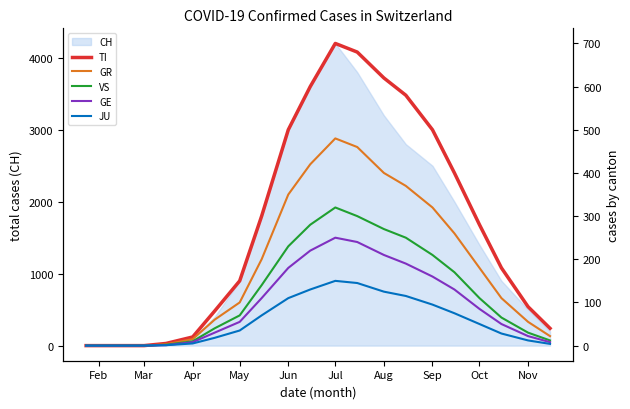

True or false: JU and VS cross at least once.

False